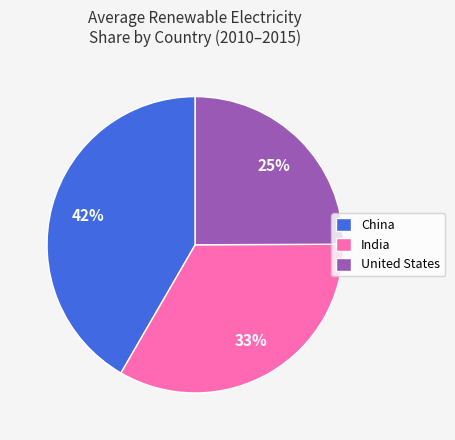

Do India and China together represent more than half of the pie?

Yes